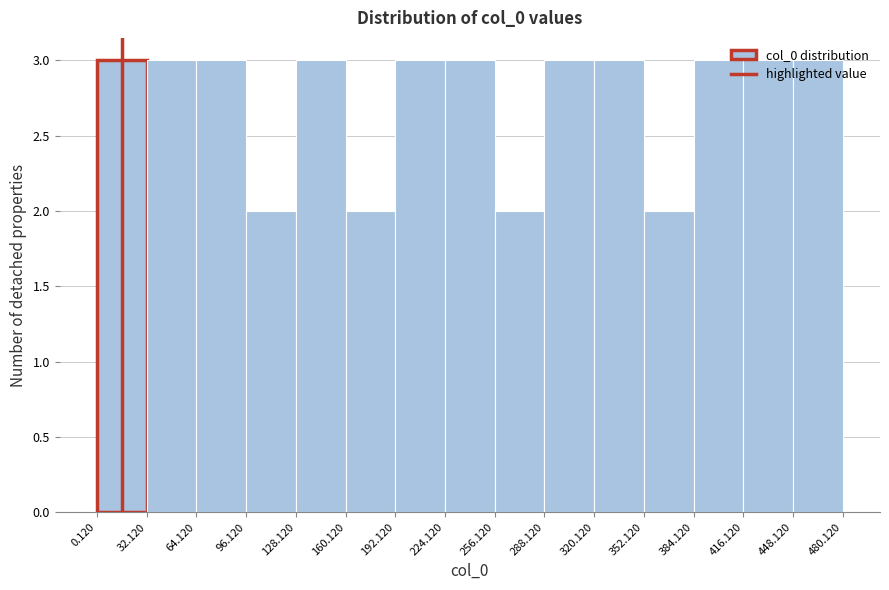

How tall is the bar that spans 448.120 to 480.120 on the x-axis? The values are not printed on the chart, so give them approximately, as read against the axis.

3